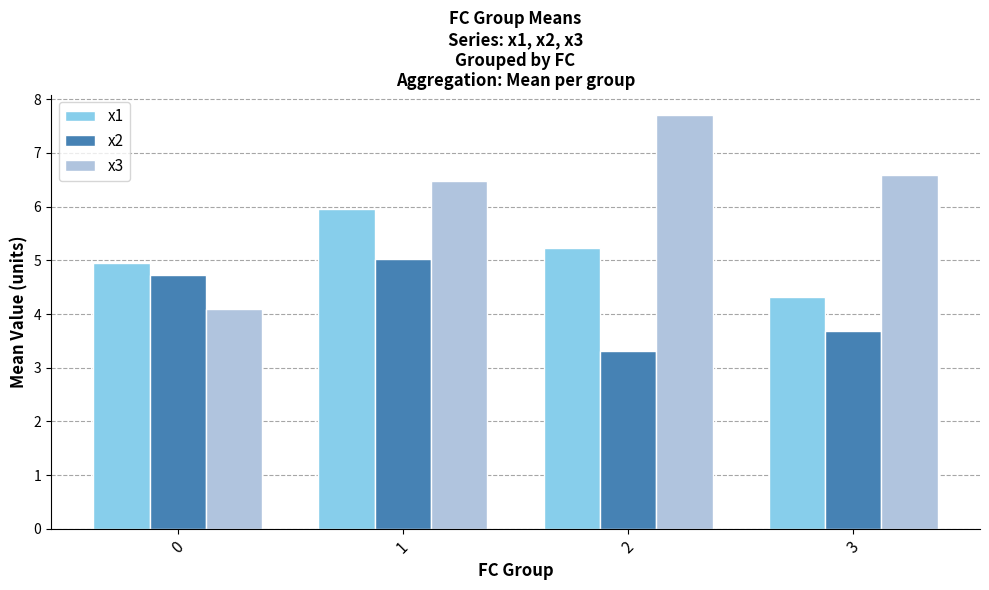

How many data points in x2 are above 4?

2